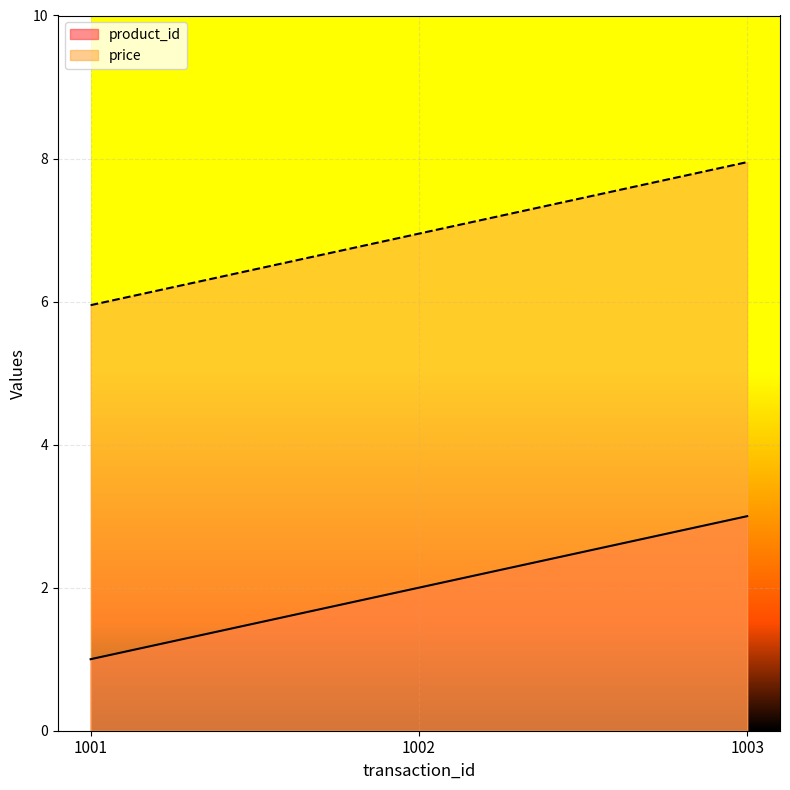

Reading right to left, extract all data points from this chart.

product_id: 3.0	2.0	1.0
price: 8.0	7.0	6.0